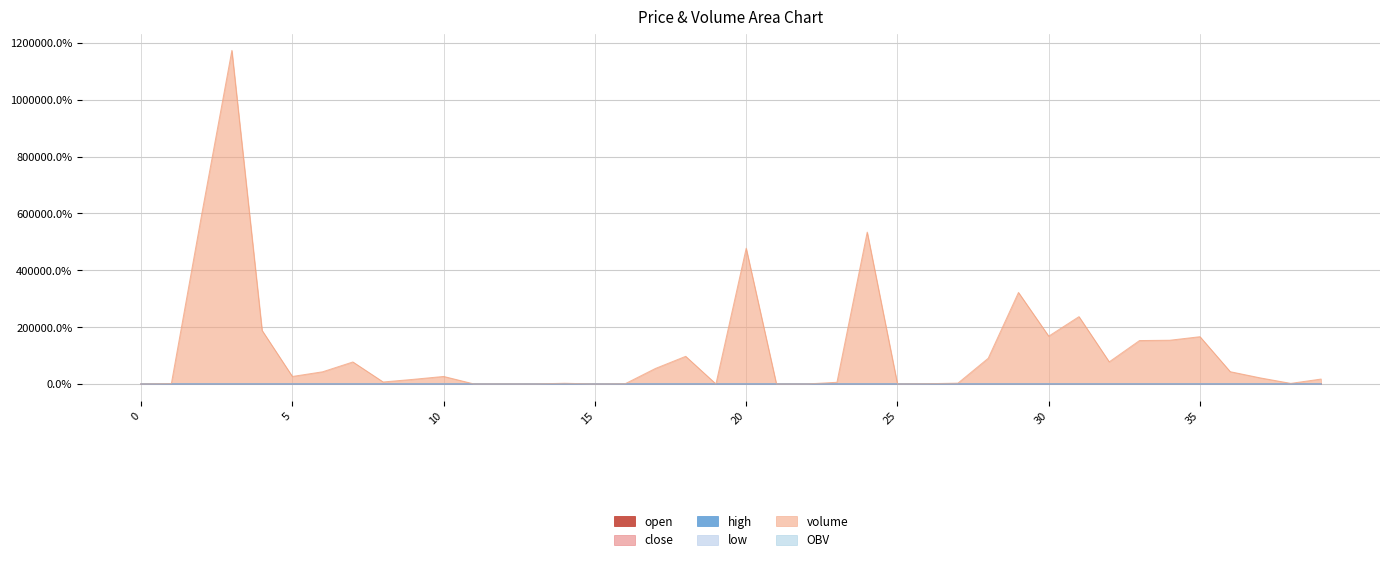

What is the difference between the highest and lowest values at 12?

291.9